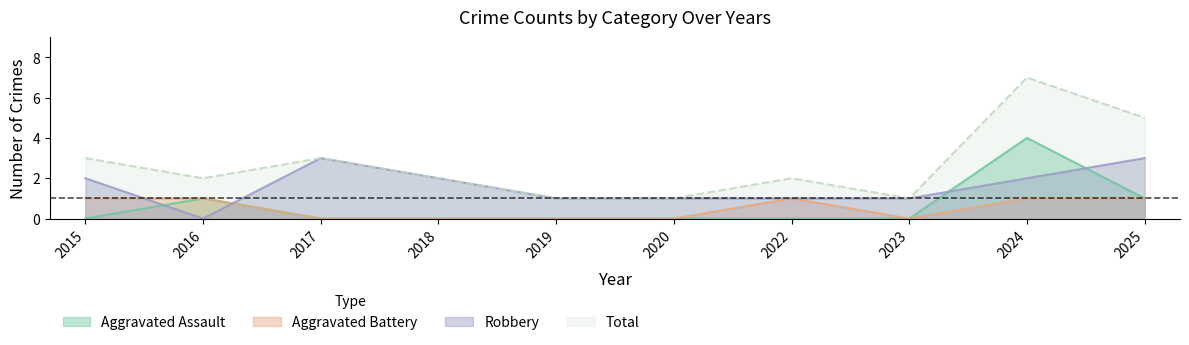

True or false: Aggravated Battery and Aggravated Assault intersect in this chart.

False